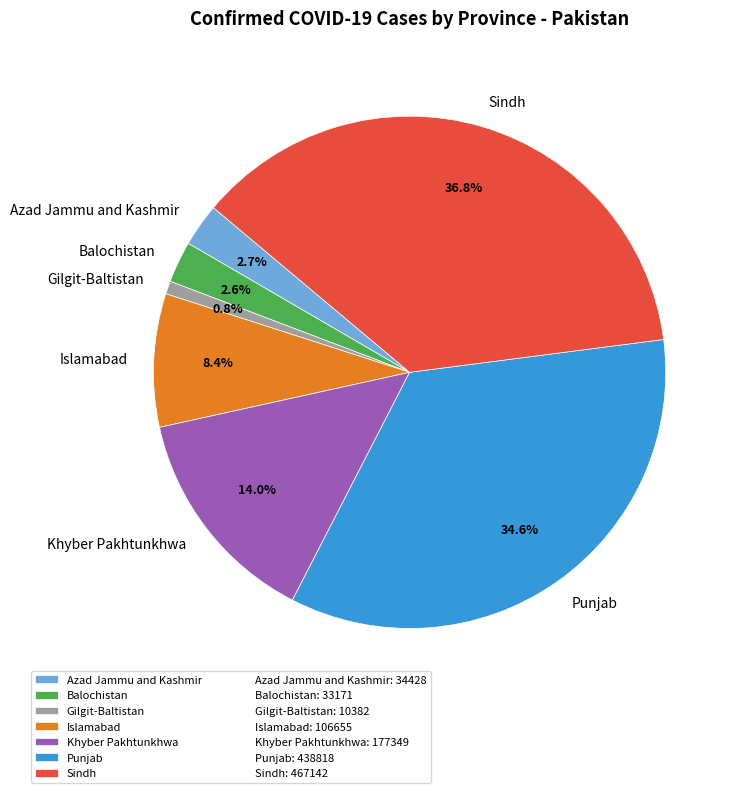

To the nearest percent, what is the average slice percentage?

14%